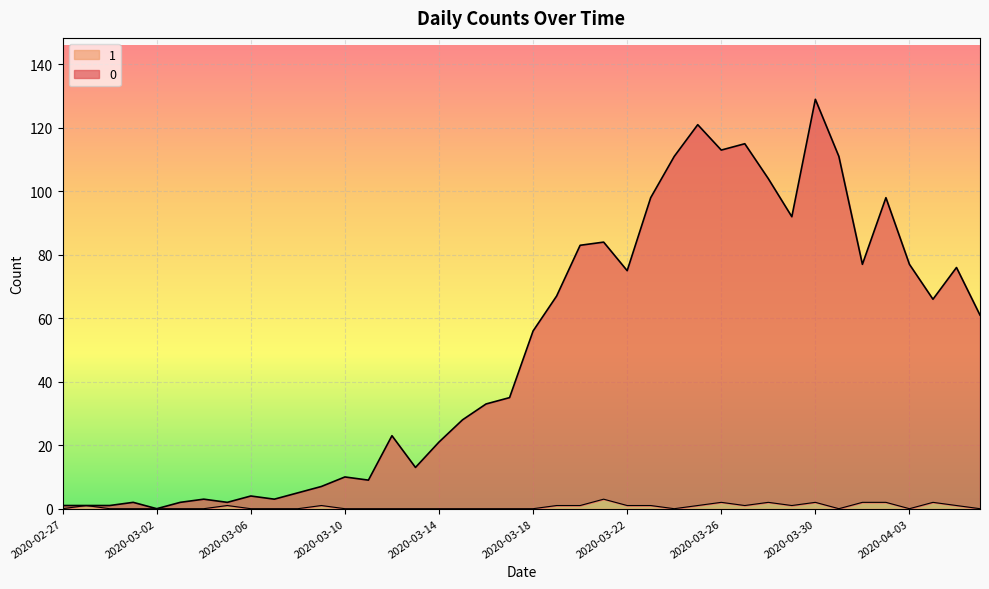

Reading left to right, what are all the values shown in this chart?

0: 2020-02-27=1	2020-02-28=1	2020-02-29=1	2020-03-01=2	2020-03-02=0	2020-03-03=2	2020-03-04=3	2020-03-05=2	2020-03-06=4	2020-03-07=3	2020-03-08=5	2020-03-09=7	2020-03-10=10	2020-03-11=9	2020-03-12=23	2020-03-13=13	2020-03-14=21	2020-03-15=28	2020-03-16=33	2020-03-17=35	2020-03-18=56	2020-03-19=67	2020-03-20=83	2020-03-21=84	2020-03-22=75	2020-03-23=98	2020-03-24=111	2020-03-25=121	2020-03-26=113	2020-03-27=115	2020-03-28=104	2020-03-29=92	2020-03-30=129	2020-03-31=111	2020-04-01=77	2020-04-02=98	2020-04-03=77	2020-04-04=66	2020-04-05=76	2020-04-06=61
1: 2020-02-27=0	2020-02-28=1	2020-02-29=0	2020-03-01=0	2020-03-02=0	2020-03-03=0	2020-03-04=0	2020-03-05=1	2020-03-06=0	2020-03-07=0	2020-03-08=0	2020-03-09=1	2020-03-10=0	2020-03-11=0	2020-03-12=0	2020-03-13=0	2020-03-14=0	2020-03-15=0	2020-03-16=0	2020-03-17=0	2020-03-18=0	2020-03-19=1	2020-03-20=1	2020-03-21=3	2020-03-22=1	2020-03-23=1	2020-03-24=0	2020-03-25=1	2020-03-26=2	2020-03-27=1	2020-03-28=2	2020-03-29=1	2020-03-30=2	2020-03-31=0	2020-04-01=2	2020-04-02=2	2020-04-03=0	2020-04-04=2	2020-04-05=1	2020-04-06=0